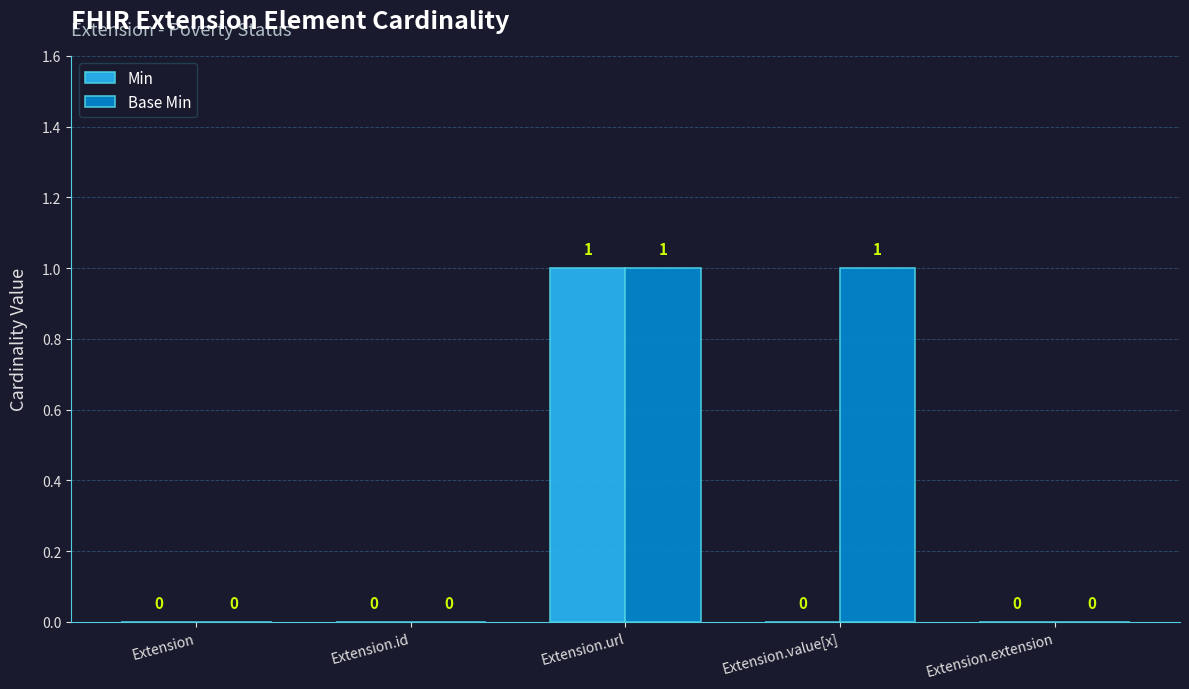

How many groups of bars are there?

5